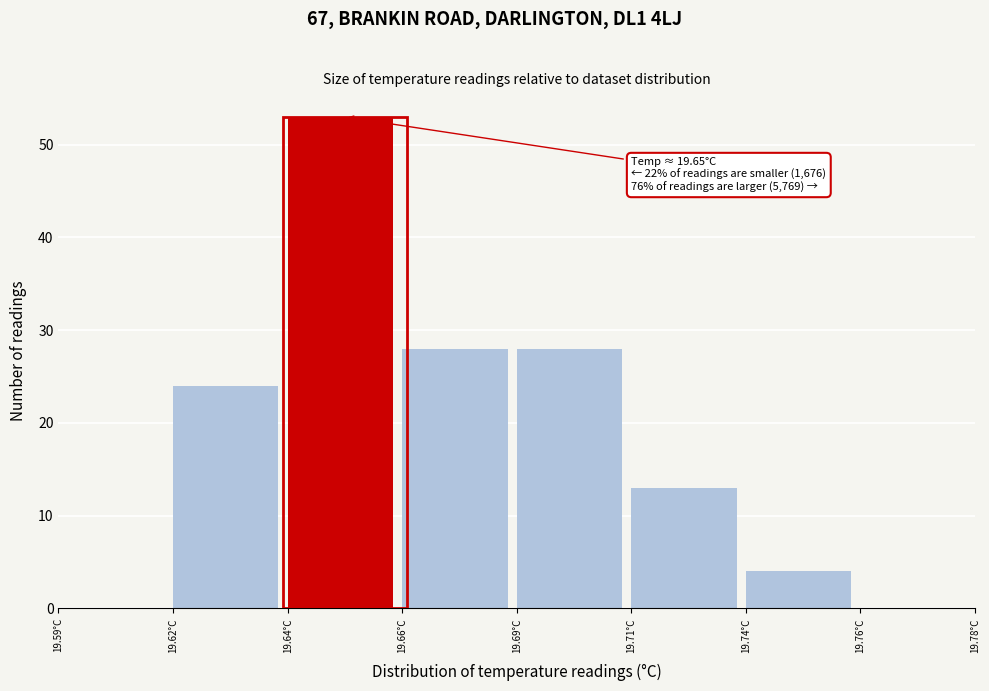

Reading left to right, list all the values displayed in this chart.

19.59°C=0	19.62°C=24	19.64°C=53	19.66°C=28	19.69°C=28	19.71°C=13	19.74°C=4	19.76°C=0